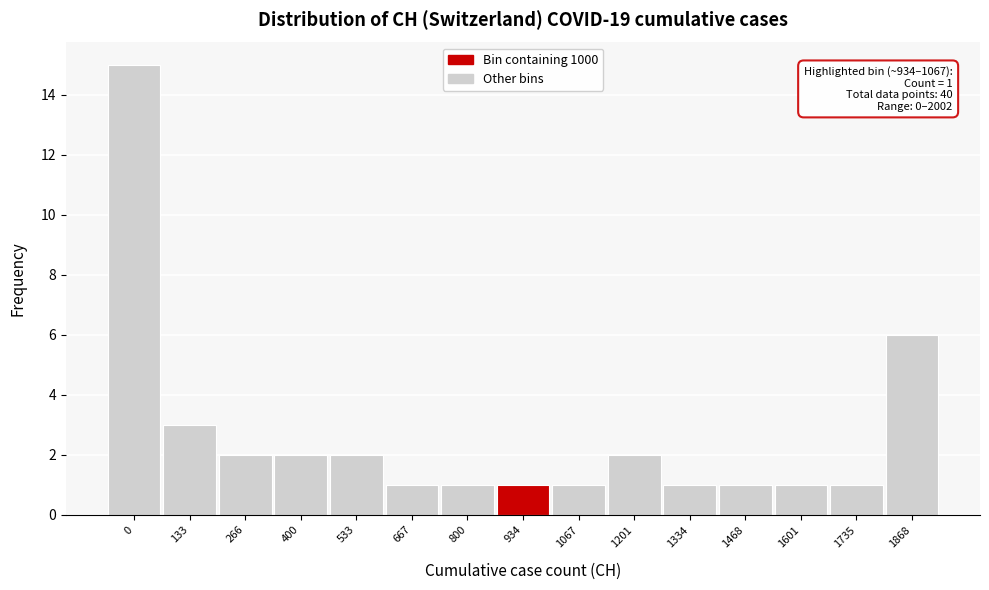

Reading right to left, transcribe all the data shown in this chart.

6	1	1	1	1	2	1	1	1	1	2	2	2	3	15